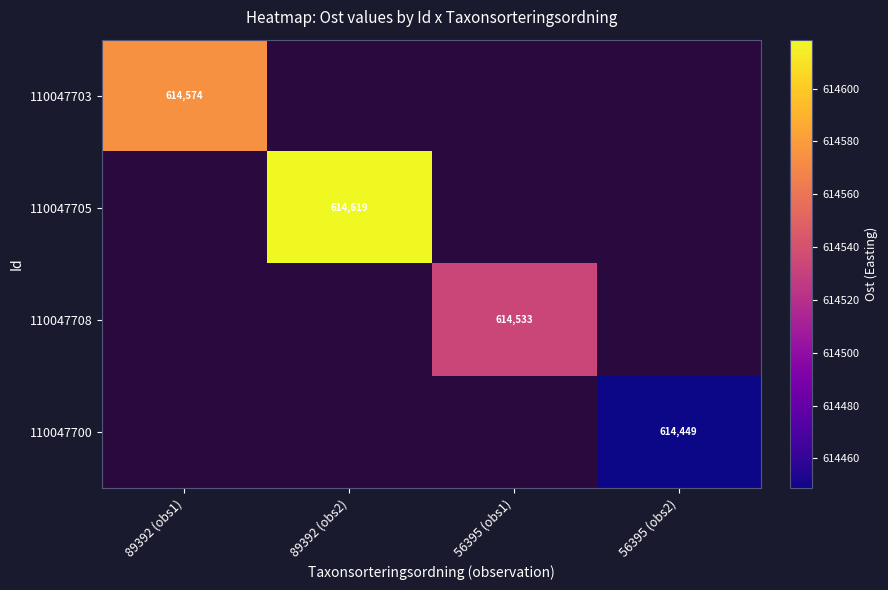

The value of 110047708 at 56395 (obs1) is 177981.4. True or false?

False